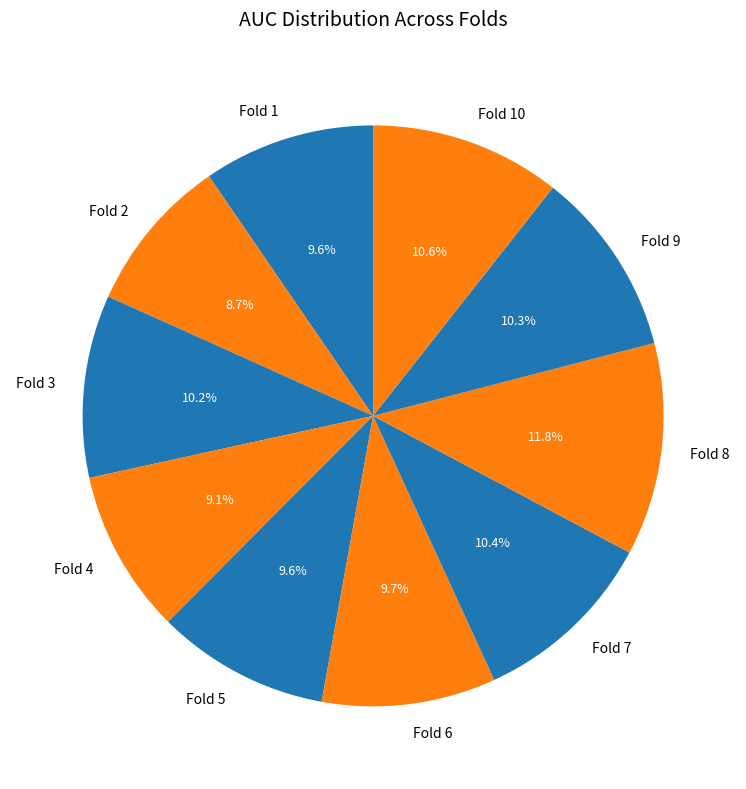

Is Fold 4 the majority of the pie?

No